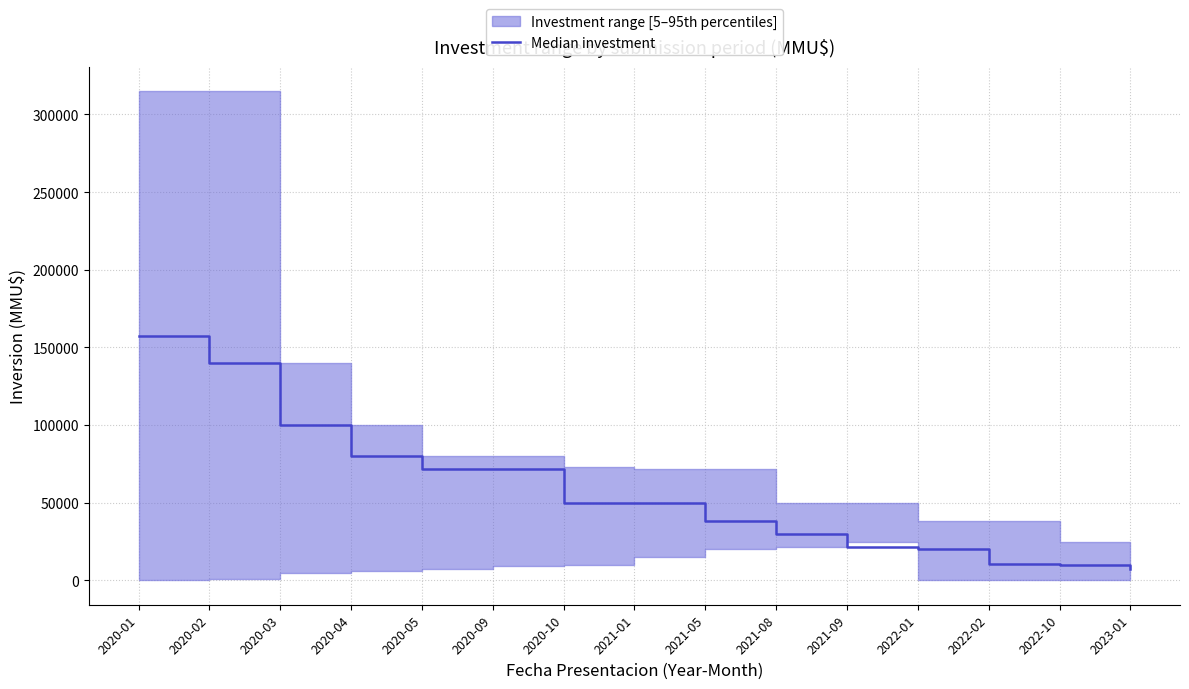

What is the smallest value displayed?

7470